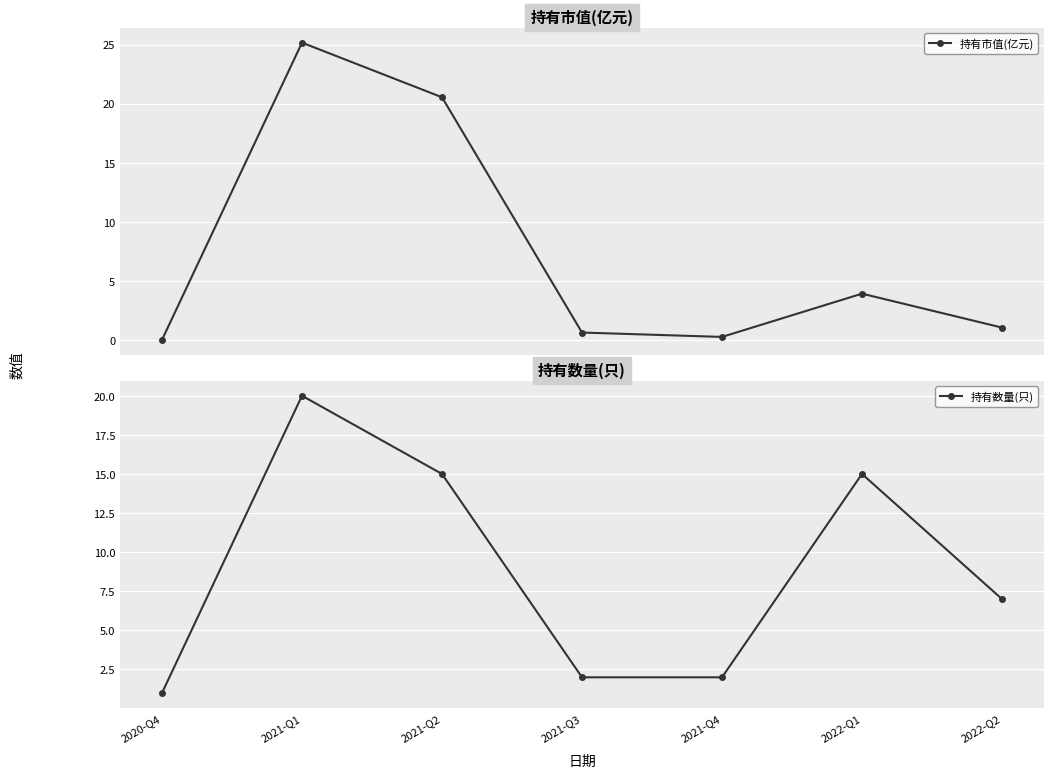

What are all the series names shown in the legend?

持有市值(亿元), 持有数量(只)